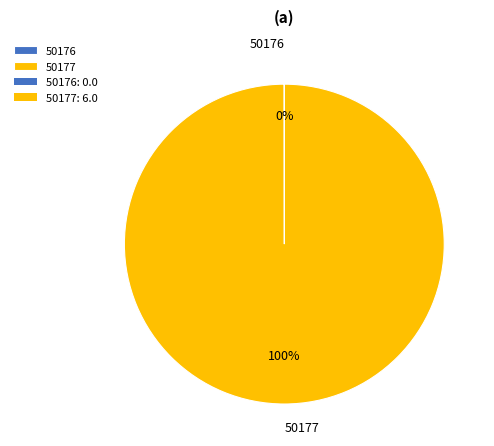

Does any single category account for the majority?

Yes